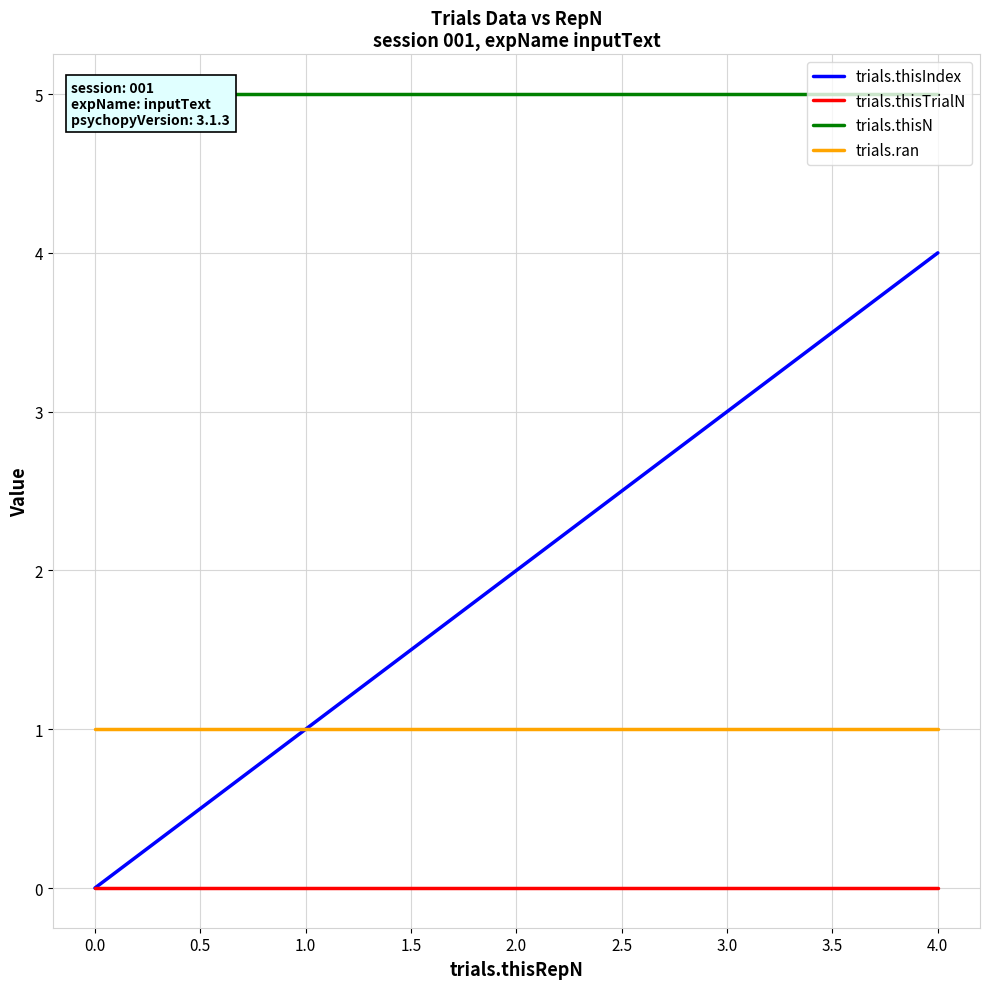

The value of trials.thisIndex at 0.0 is 2. True or false?

False